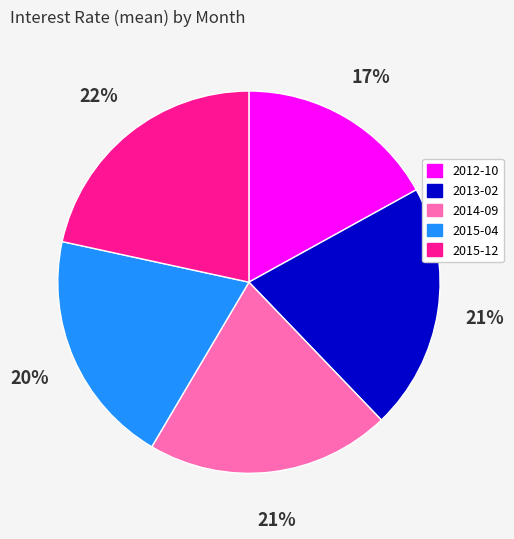

Do 2012-10 and 2015-12 together represent more than half of the pie?

No